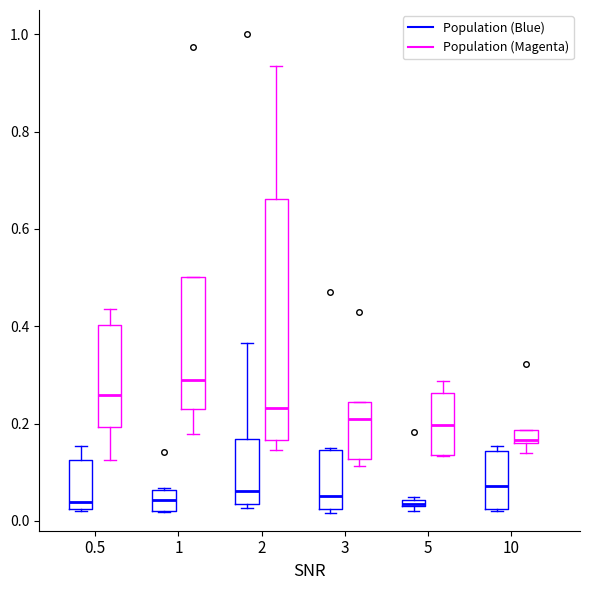

Which box has the highest median line?

1 (Population (Magenta))